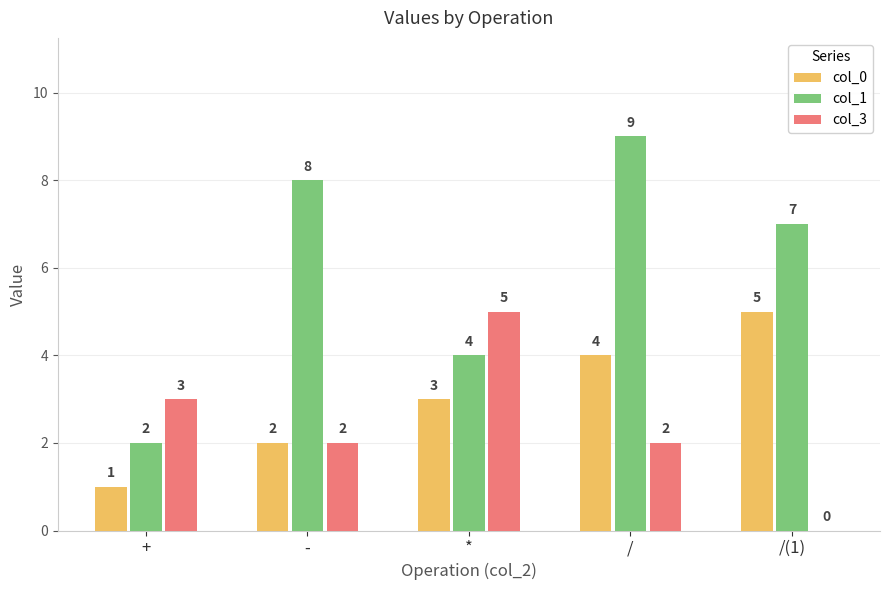

True or false: col_0 has a value of 5 at *.

False